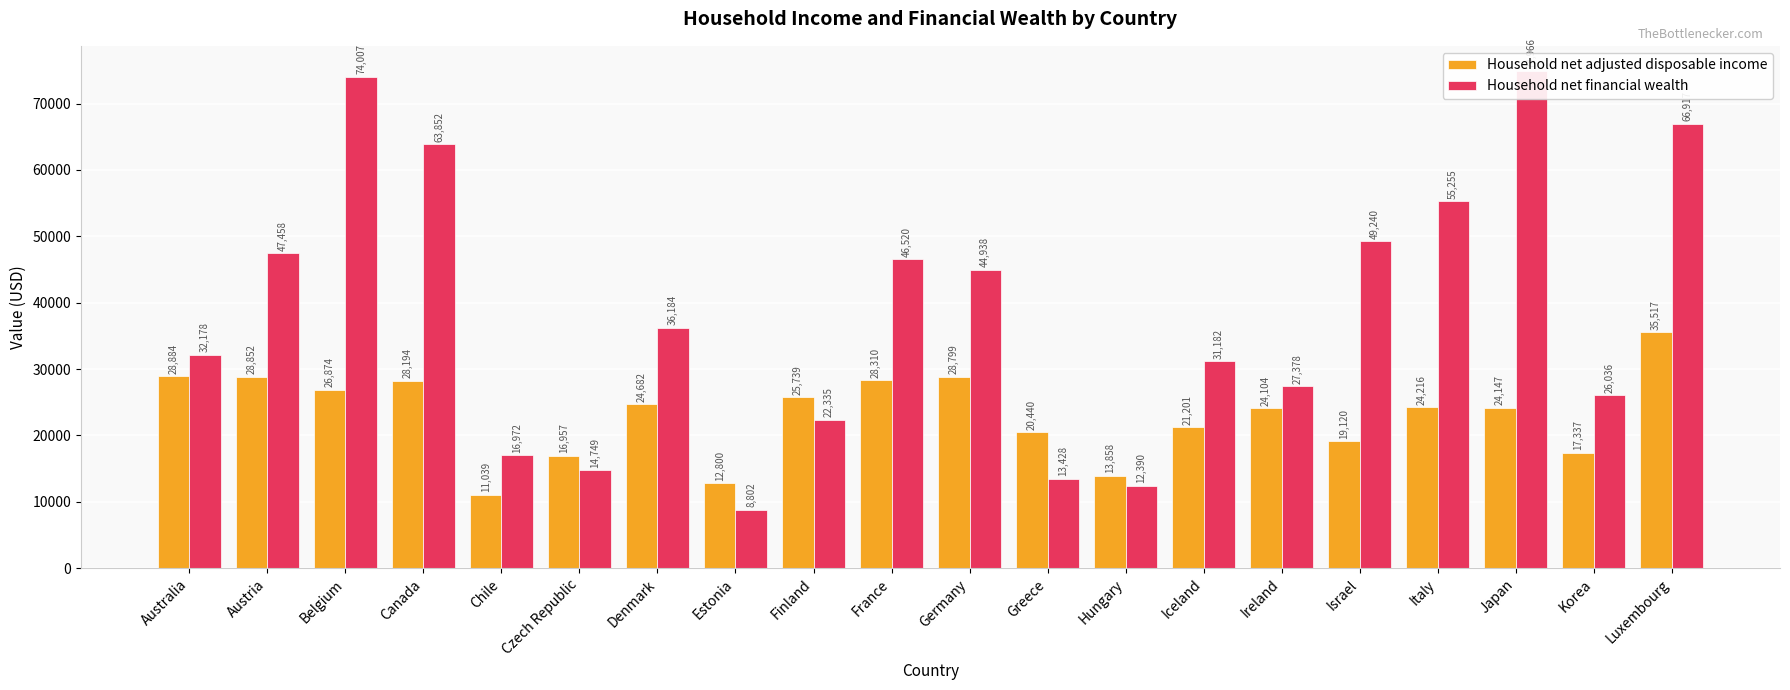

List the series in order of their peak value, lowest first.

Household net adjusted disposable income, Household net financial wealth